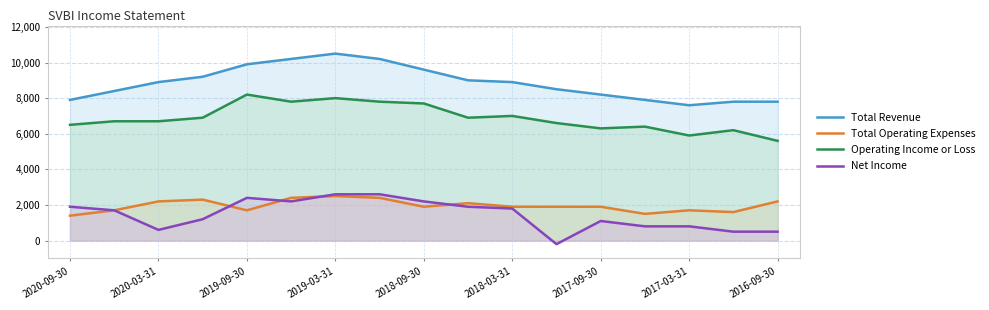

What is the average value of the Operating Income or Loss series?

6894